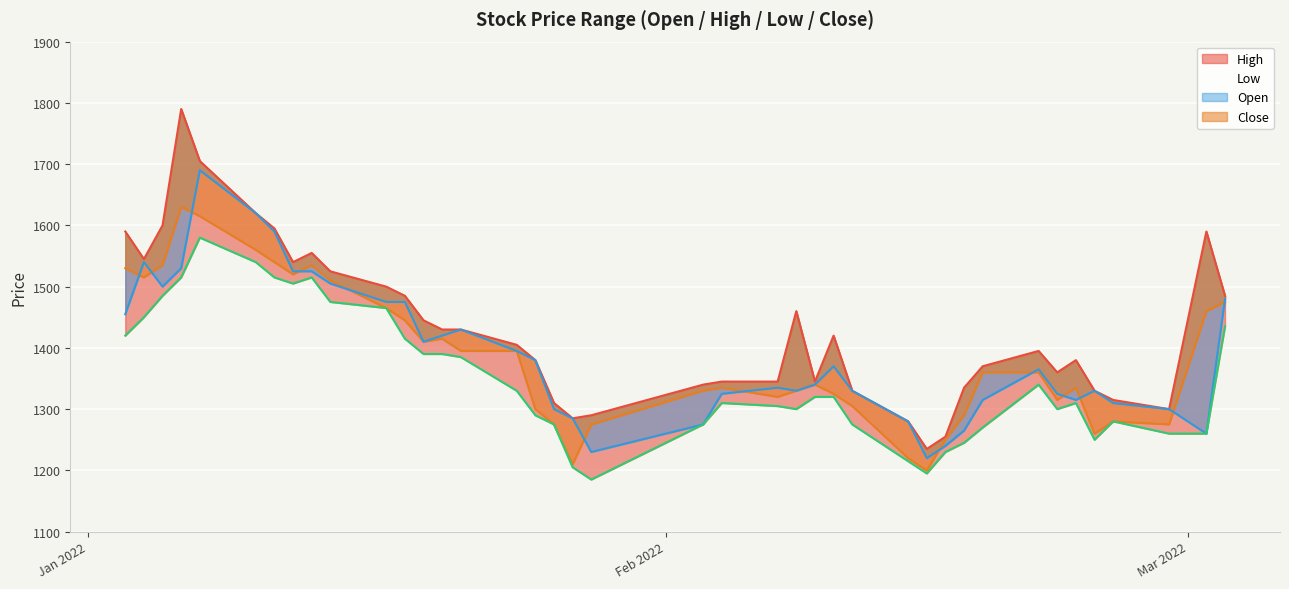

What is the maximum value for Close?

1630